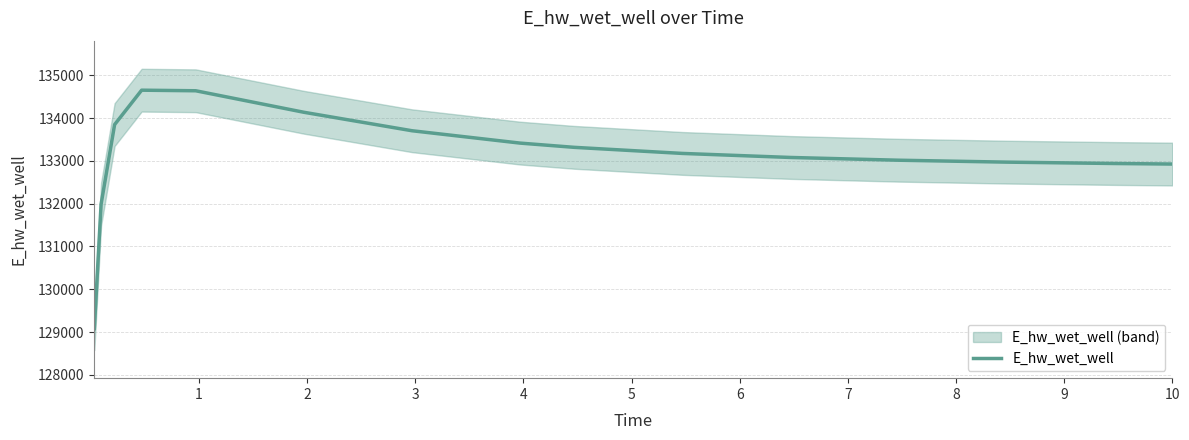

What is the highest value of the E_hw_wet_well series?

134652.6